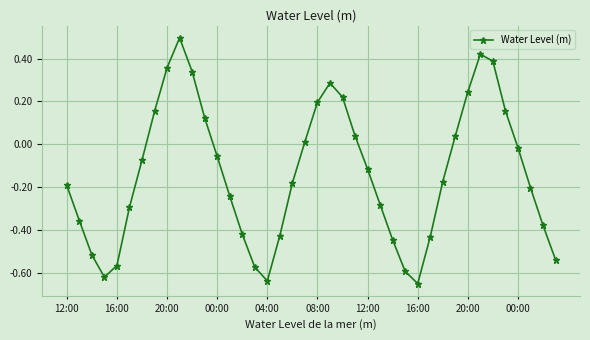

What is the sum of all values?

-5.5